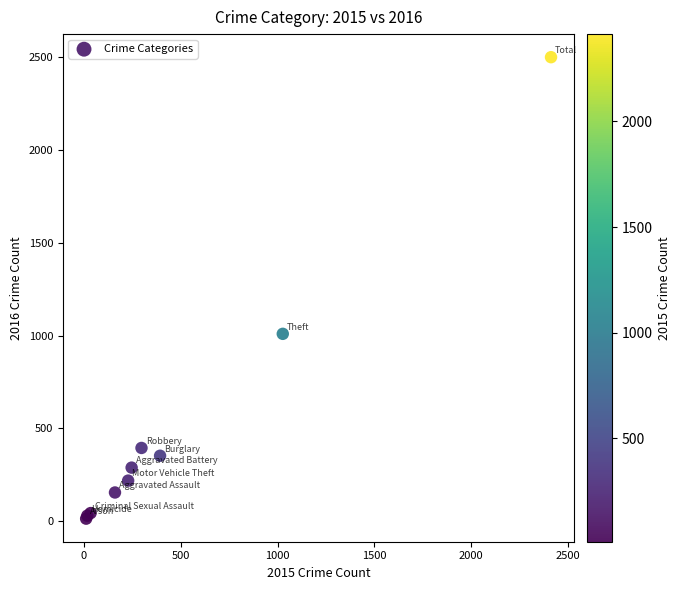

What Y value in the scatter plot is closest to 1256?

1009